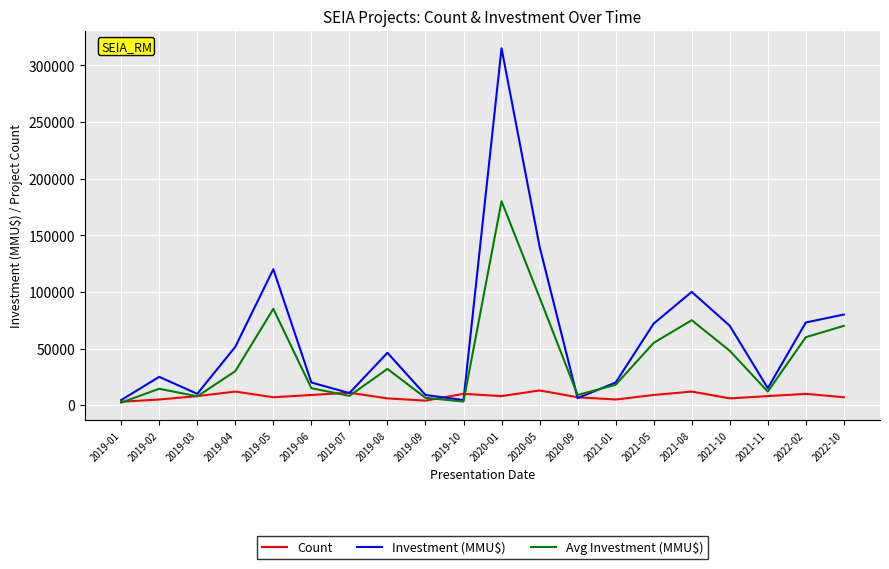

The Investment (MMU$) series shows 140000 at 2020-05. True or false?

True